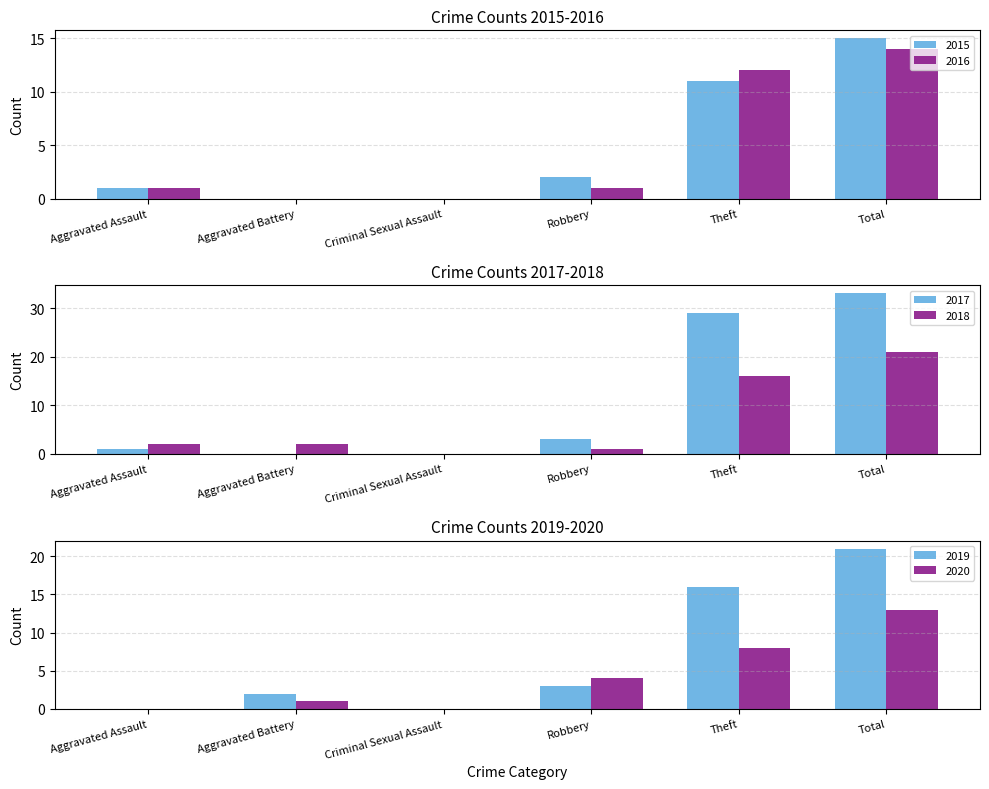

What is the value of the 2020 bar at the 2nd from the left?

1